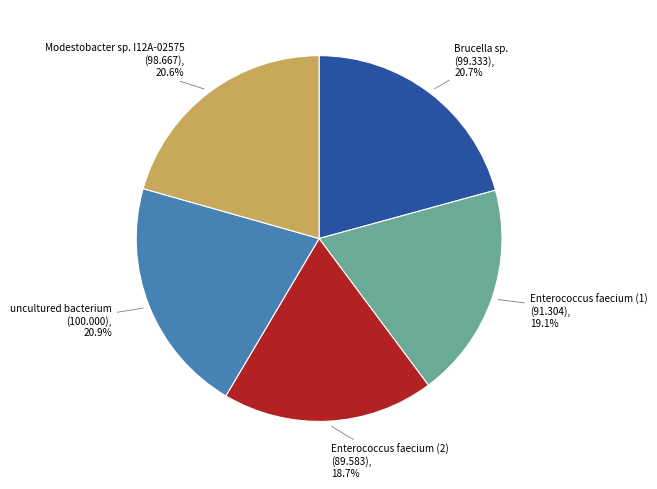

Is there any slice that represents more than half of the pie?

No